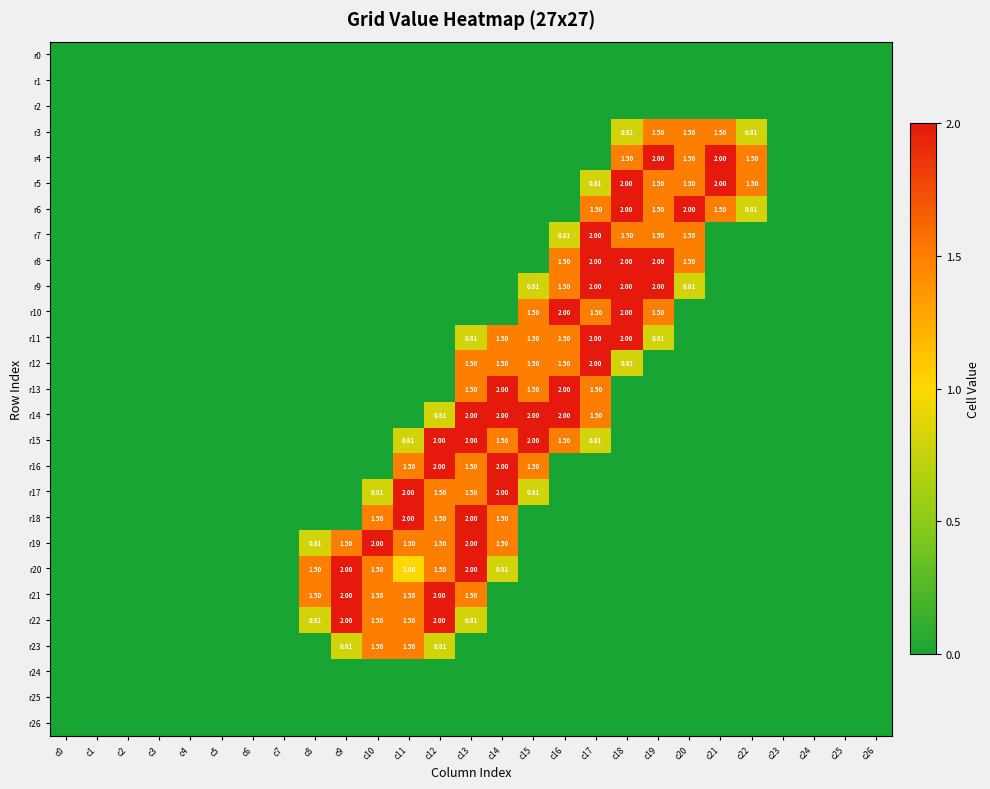

How many distinct data groups are displayed?

27